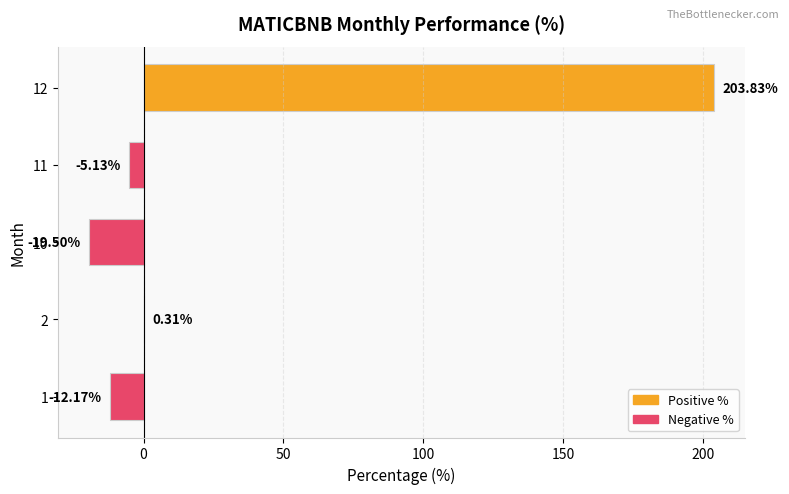

What is the sum of the values at 2 and 12?

204.1